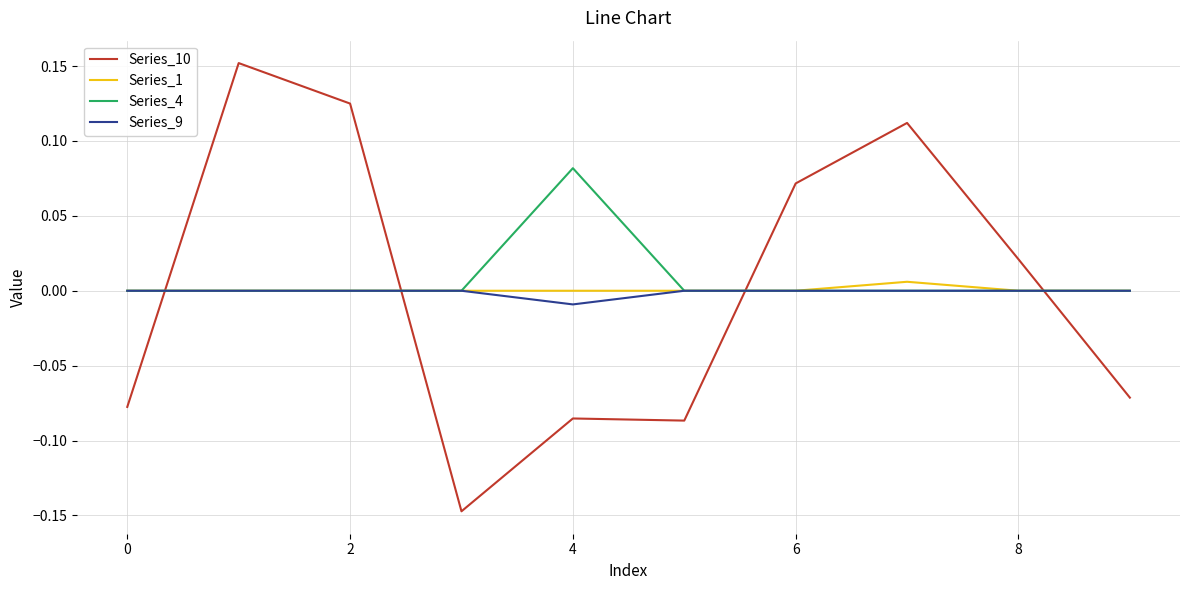

True or false: Series_4 and Series_10 intersect in this chart.

True